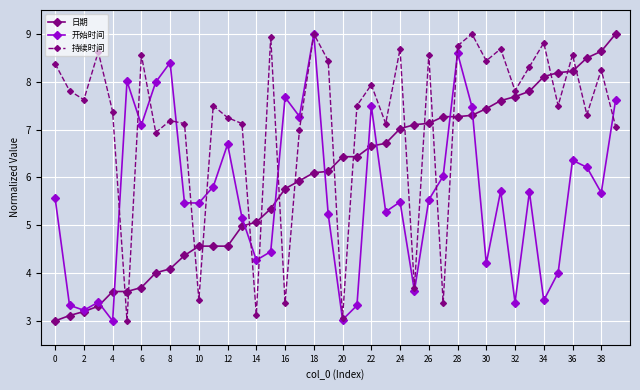

What is the difference between the maximum and minimum values in the 日期 series?

6.0